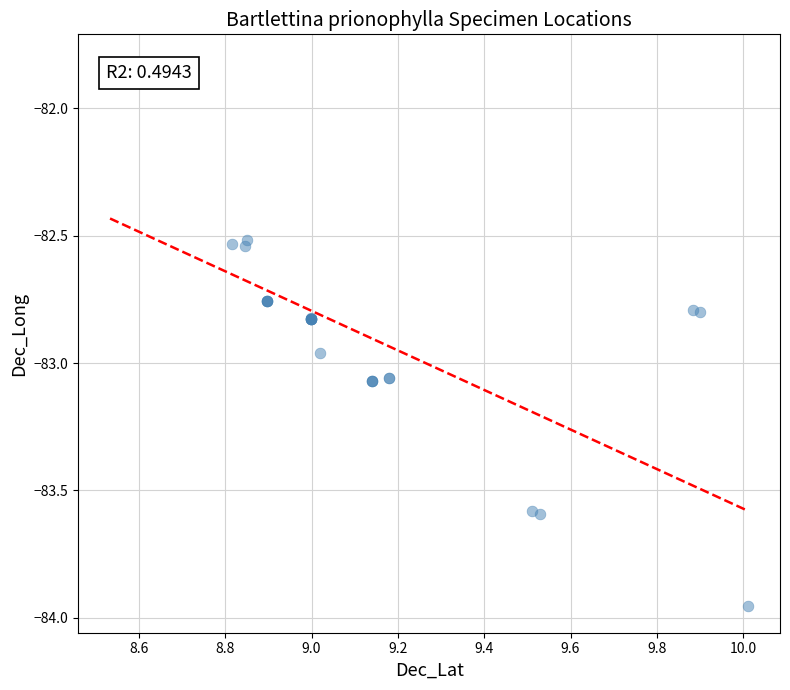

What Y value in the scatter plot is closest to -82?

-81.8